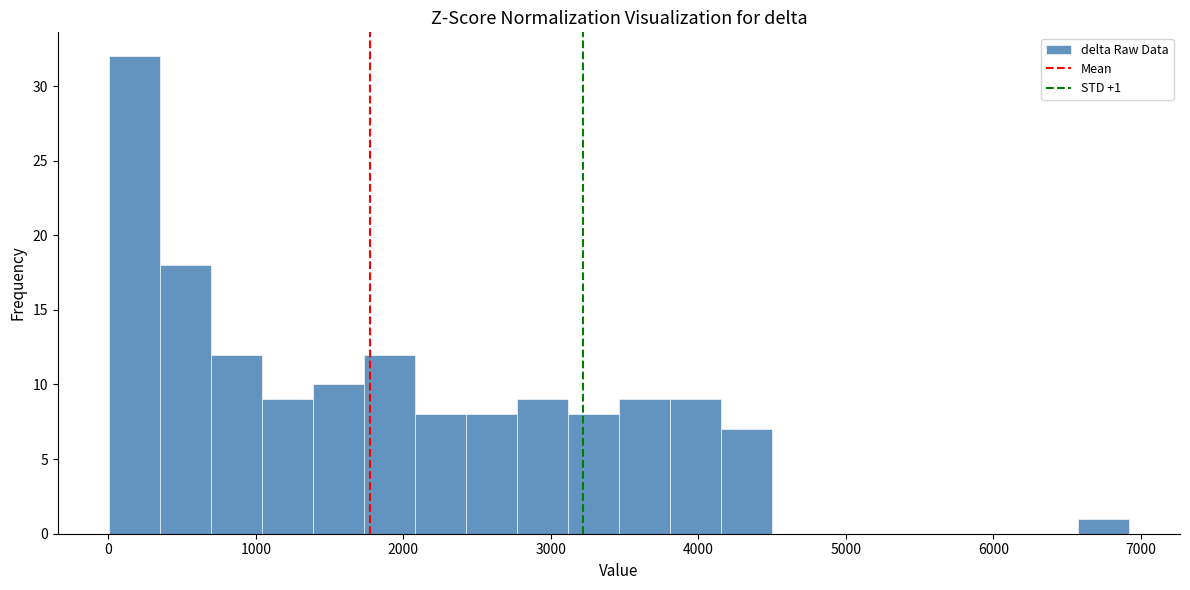

Read against the x-axis, roughly where is the centre of the tallest bar?

200